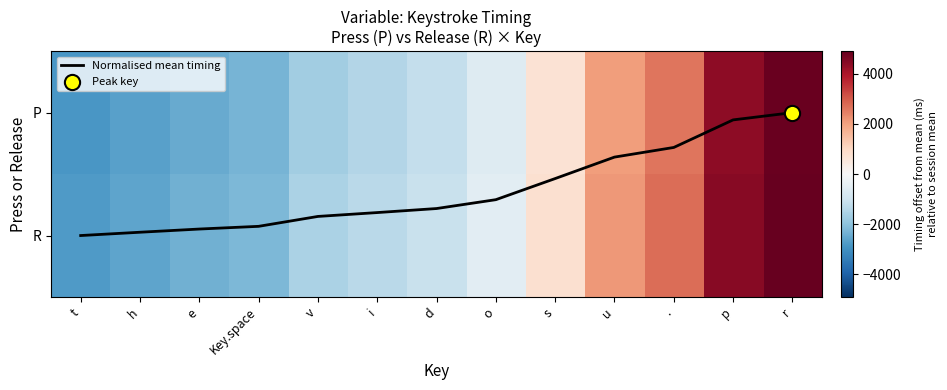

At which label does R first exceed -1091?

o